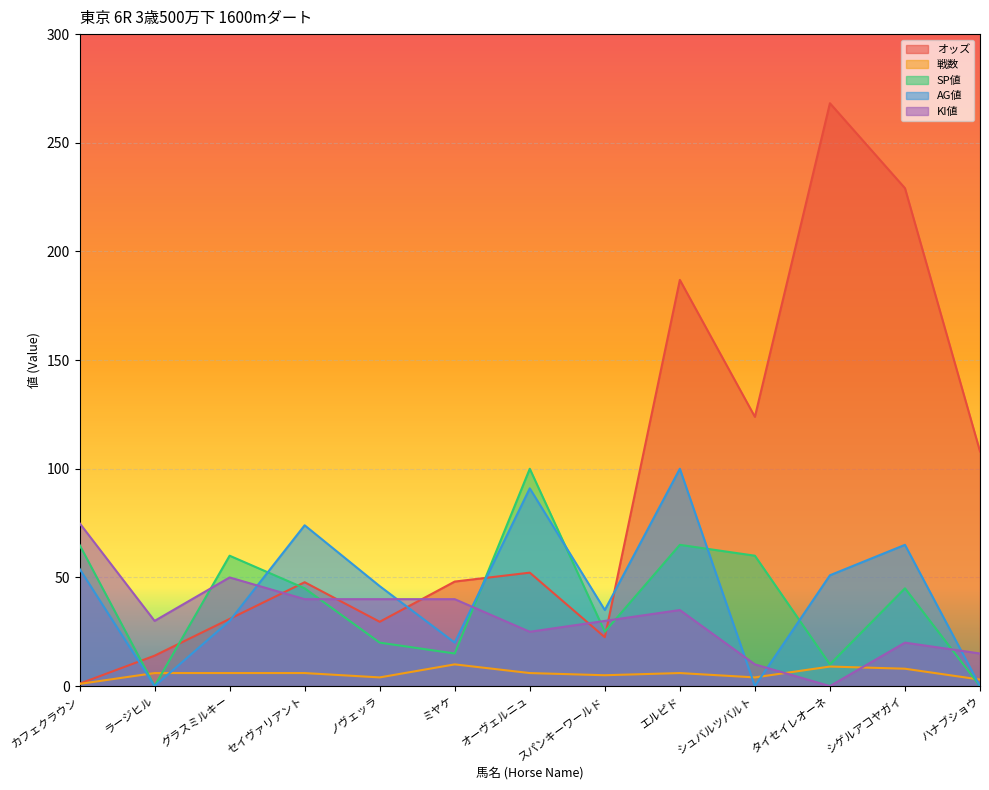

What is the approximate value of SP値 at ミヤケ?

15.0